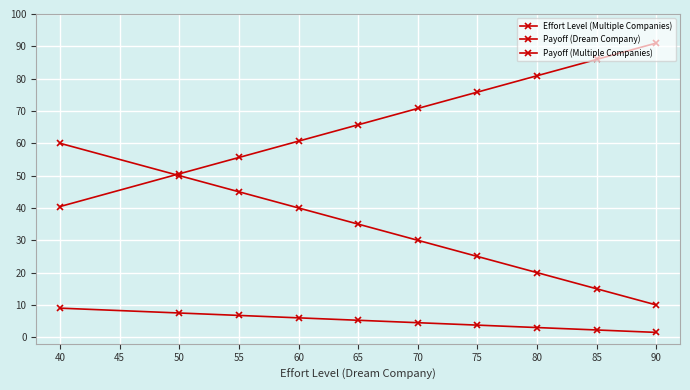

Rank the series at 55 from lowest to highest value.

Payoff (Multiple Companies), Effort Level (Multiple Companies), Payoff (Dream Company)